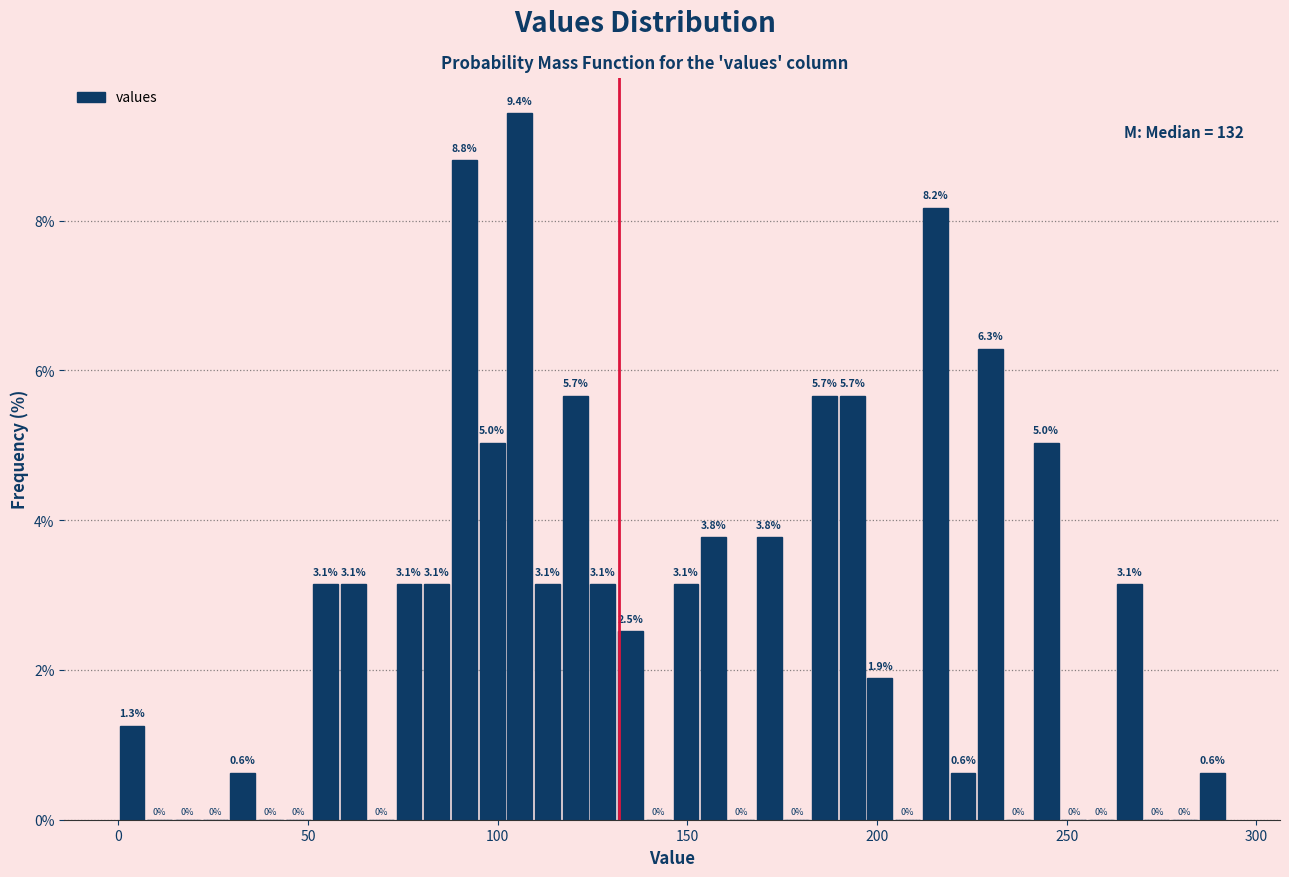

Around what value on the x-axis is the tallest bar? Give the approximate position of its centre, as read against the axis.

105